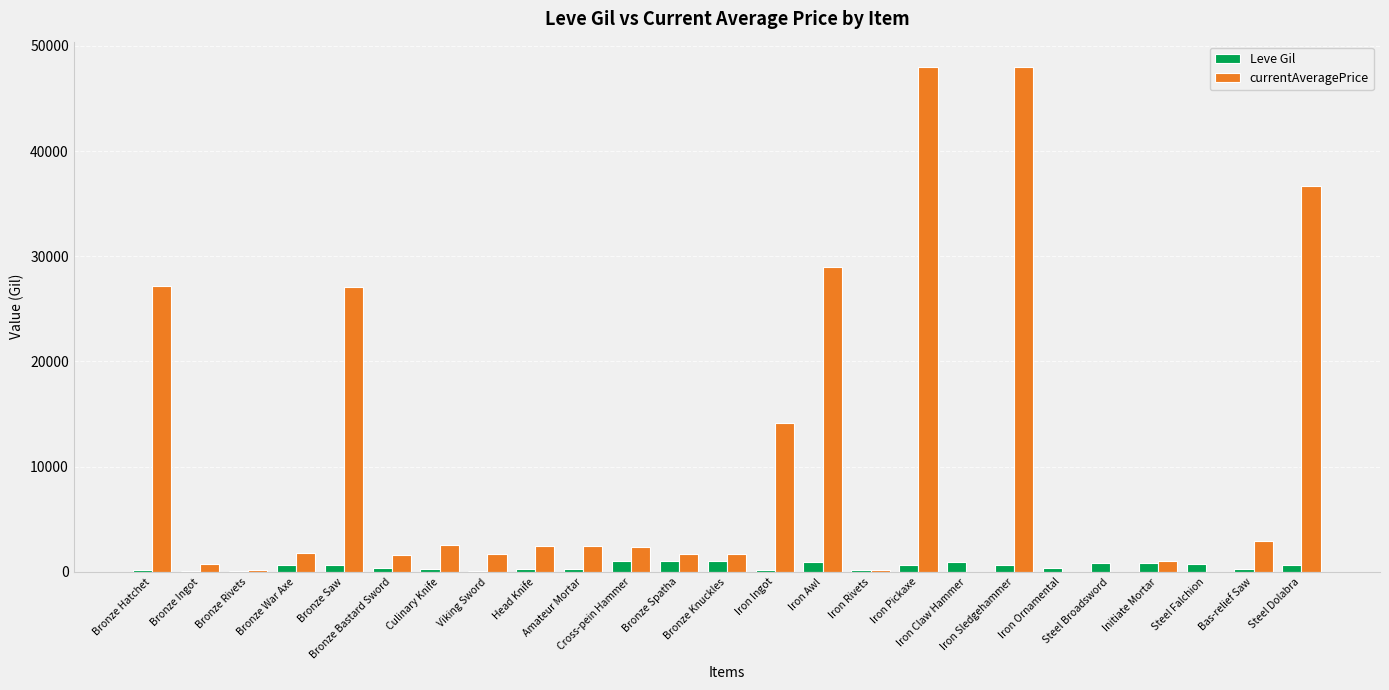

What is the sum of all Leve Gil values?

12879